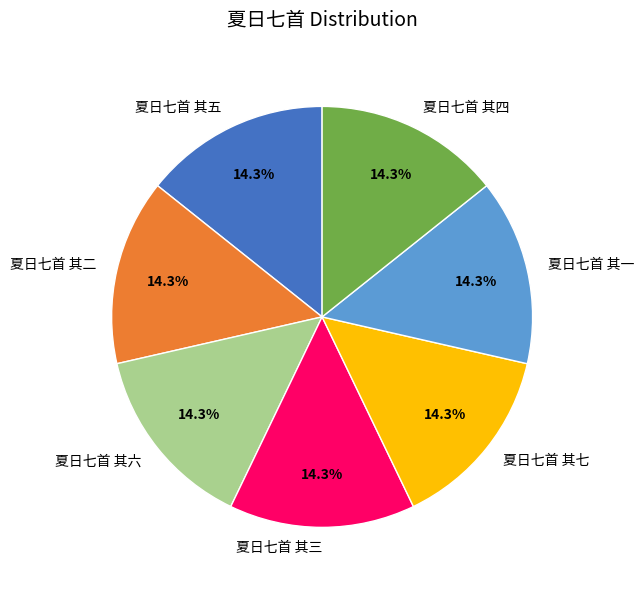

To the nearest percent, what portion does 夏日七首 其七 represent?

14%